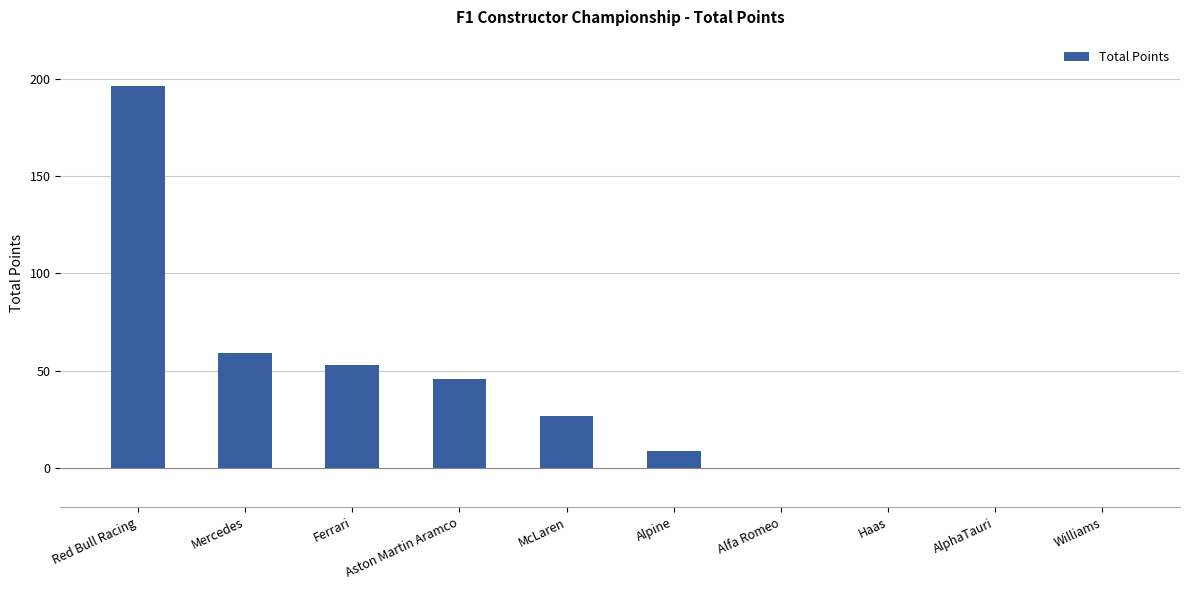

Which category has the highest value across all series?

Red Bull Racing